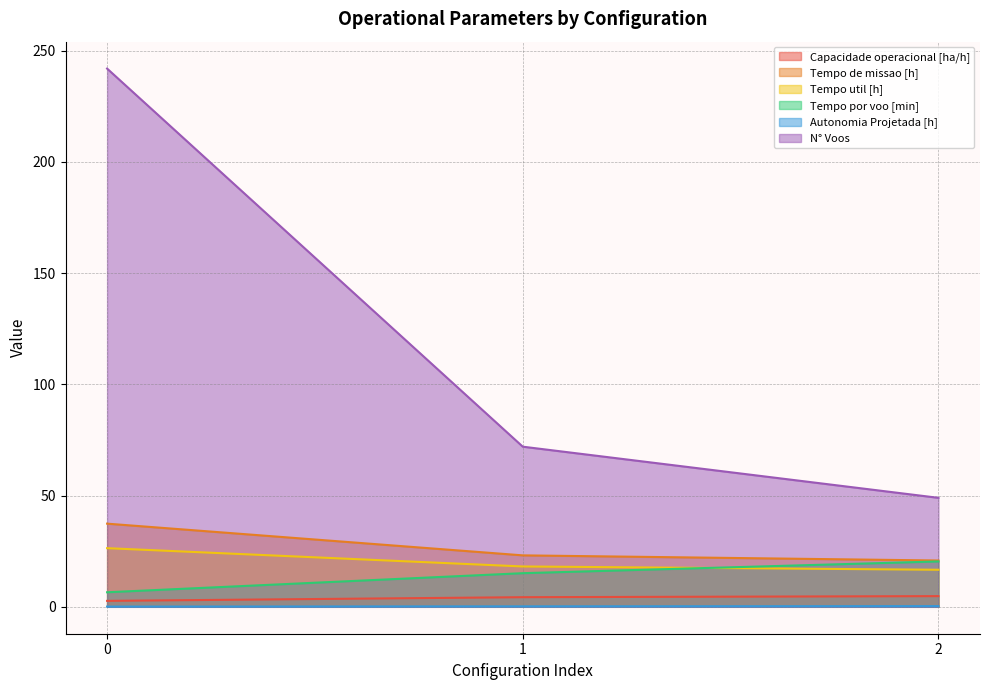

Which category has the lowest value in the Tempo de missao [h] series?

2